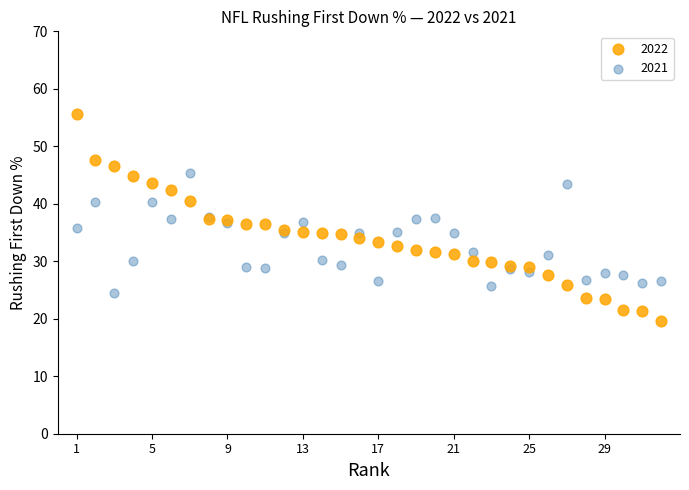

What is the X range (max minus min) for the scatter plot?

31.0